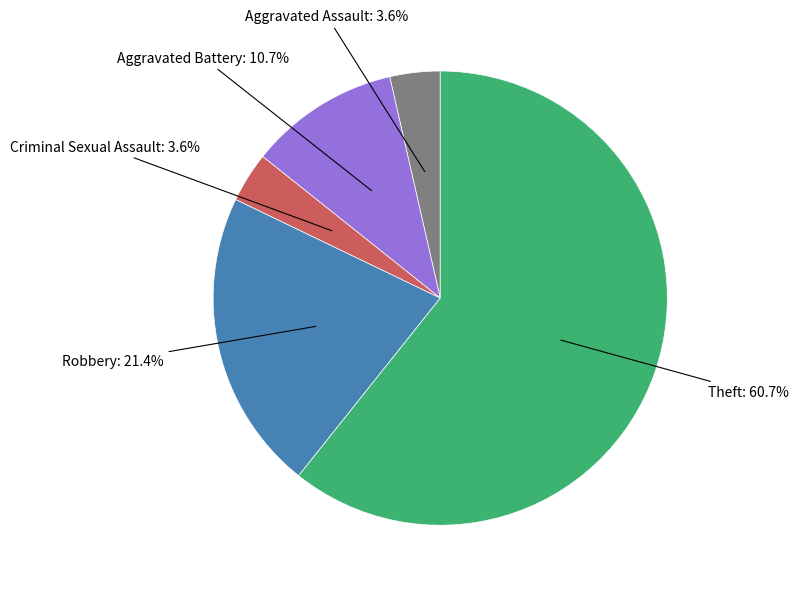

How many segments does this pie chart have?

5